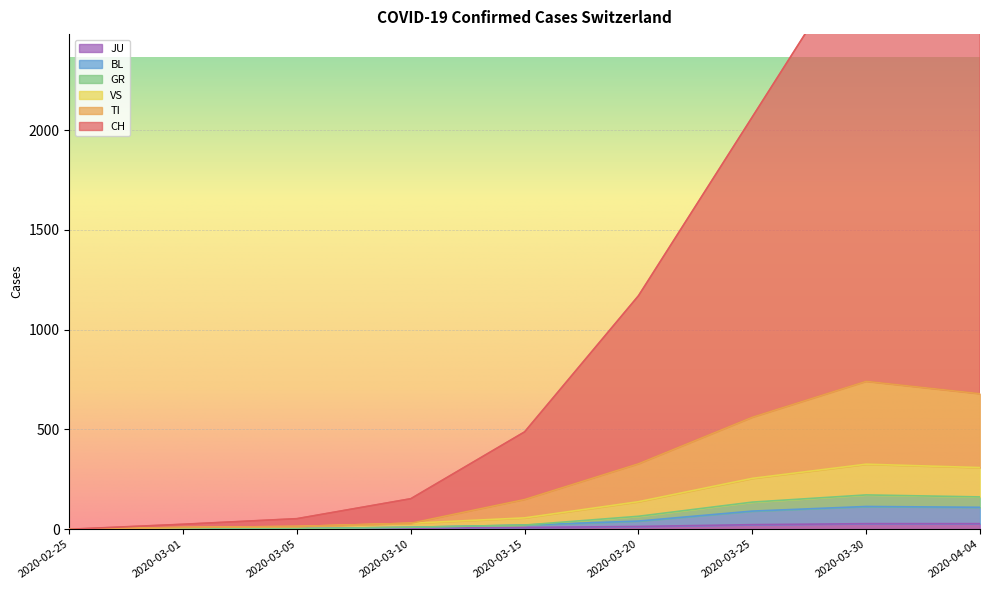

At which category is the sum across all series the highest?

2020-03-30